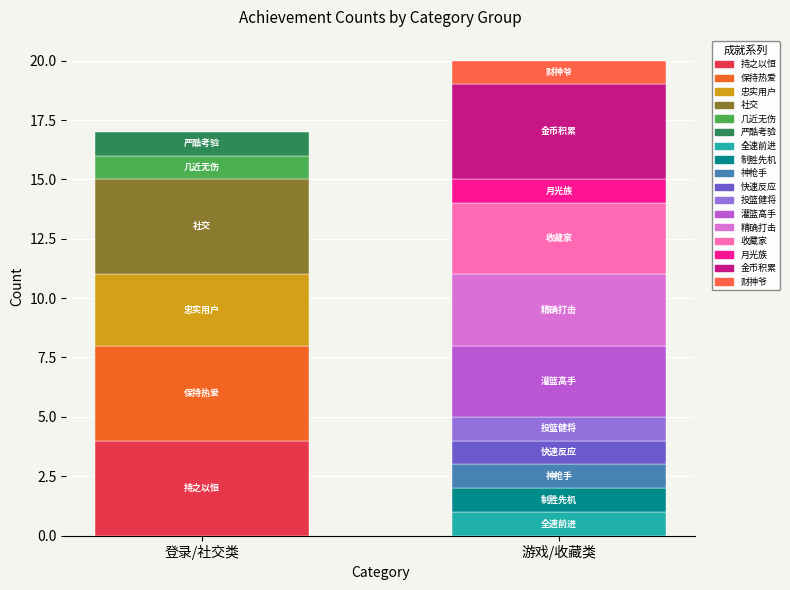

How many bars are there in total?

17